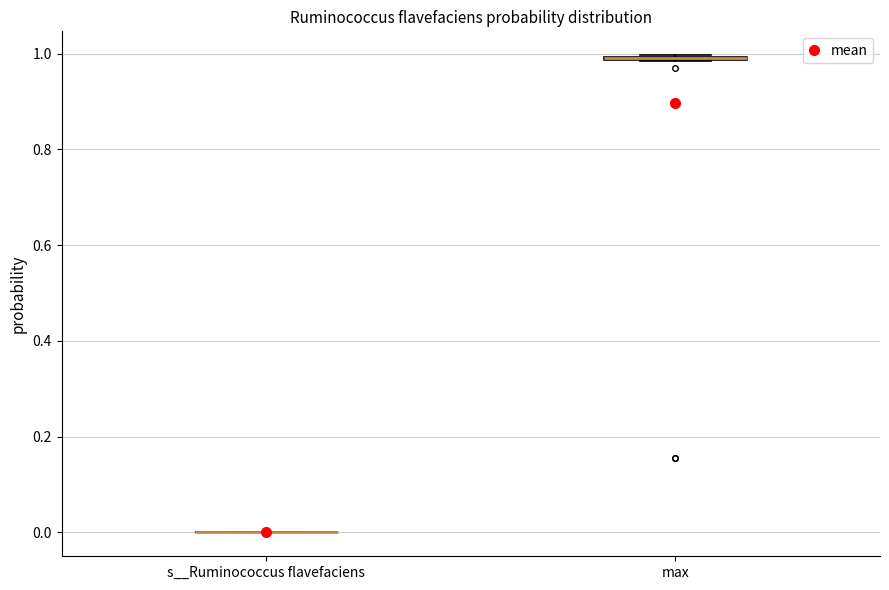

Where is the upper edge of the box for max on the y-axis? The values are not printed on the chart, so give them approximately, as read against the axis.

1.00